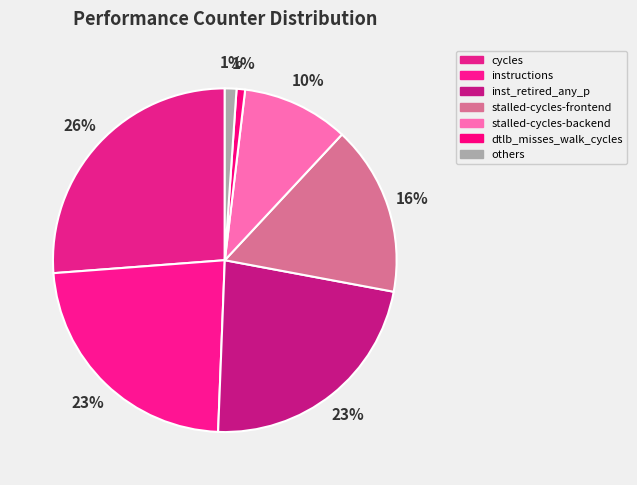

Combined, do dtlb_misses_walk_cycles and cycles account for over 50%?

No